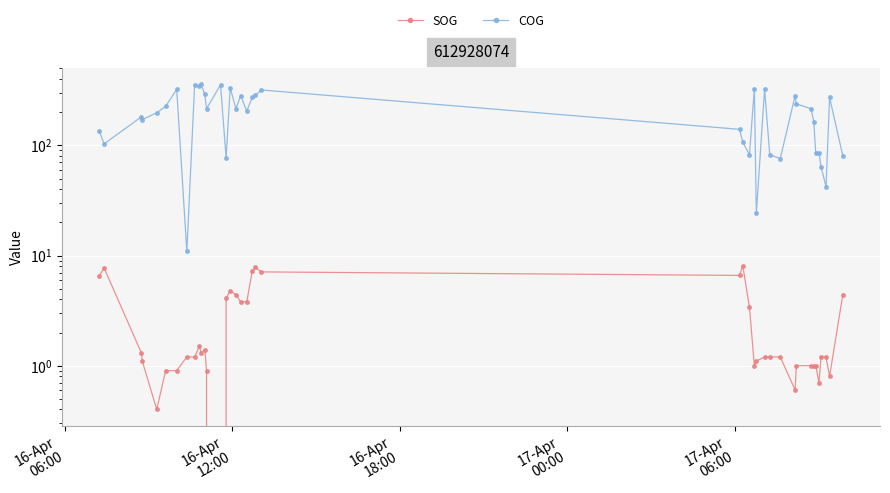

Is it true that SOG equals 1.4 at 38?

False